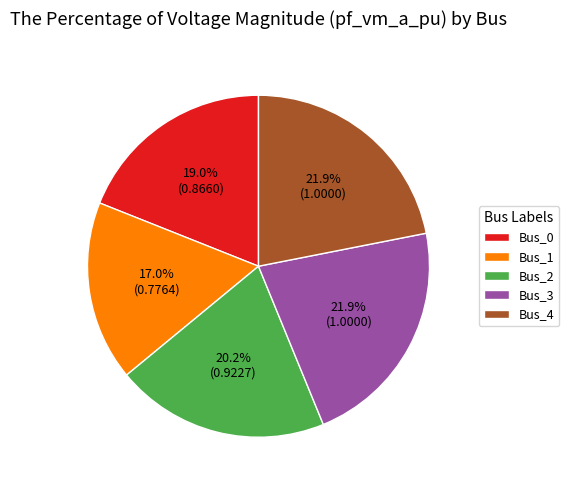

How many segments does this pie chart have?

5